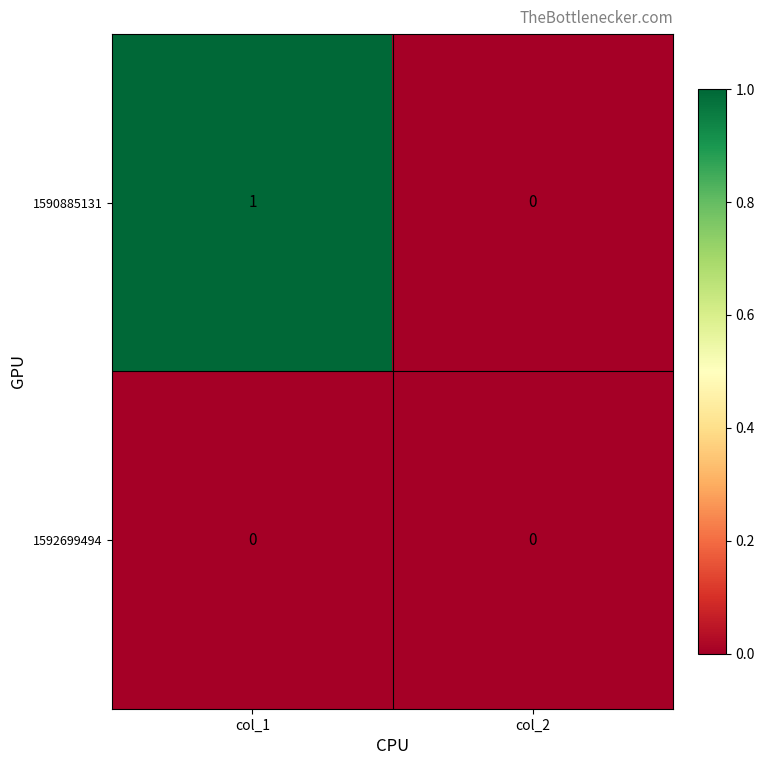

Which category has the highest value across all series?

col_1